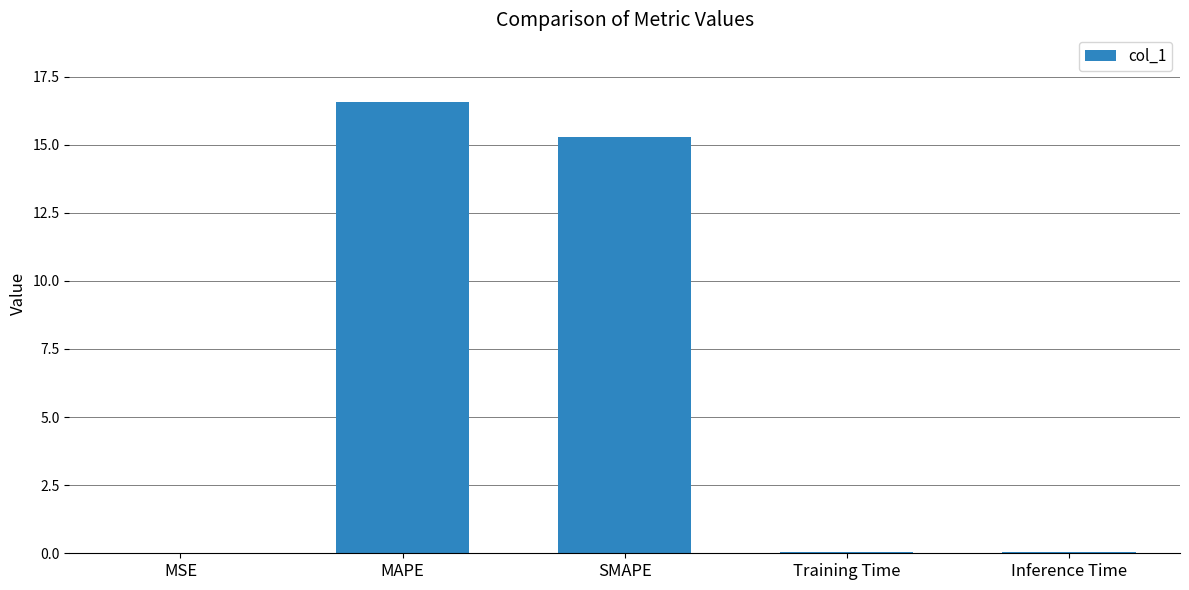

What is the maximum value shown in the chart?

16.6